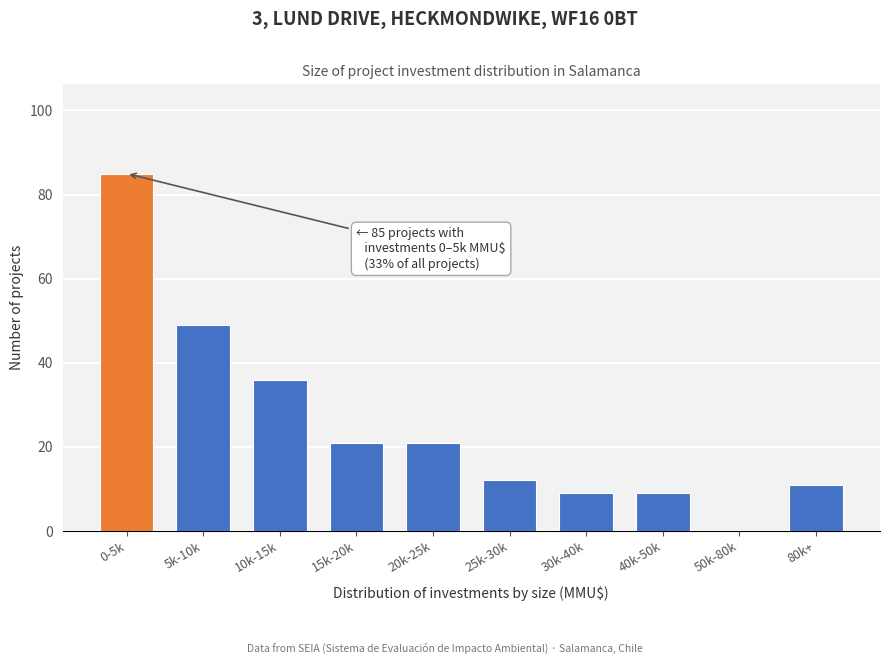

Reading right to left, what are all the values shown in this chart?

80k+=11	50k-80k=0	40k-50k=9	30k-40k=9	25k-30k=12	20k-25k=21	15k-20k=21	10k-15k=36	5k-10k=49	0-5k=85